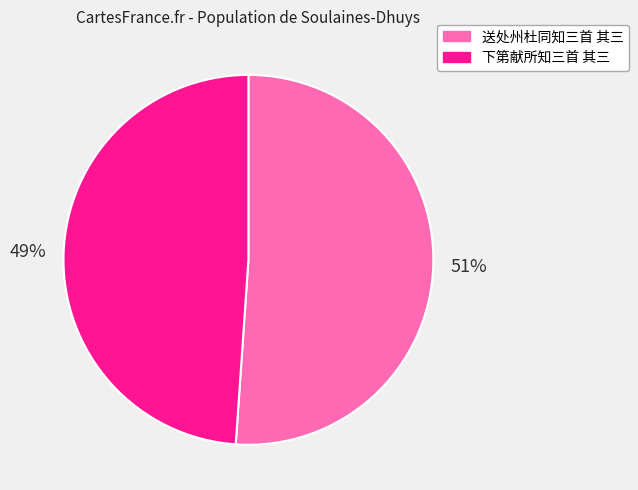

Rank the categories by value from lowest to highest.

下第献所知三首 其三, 送处州杜同知三首 其三